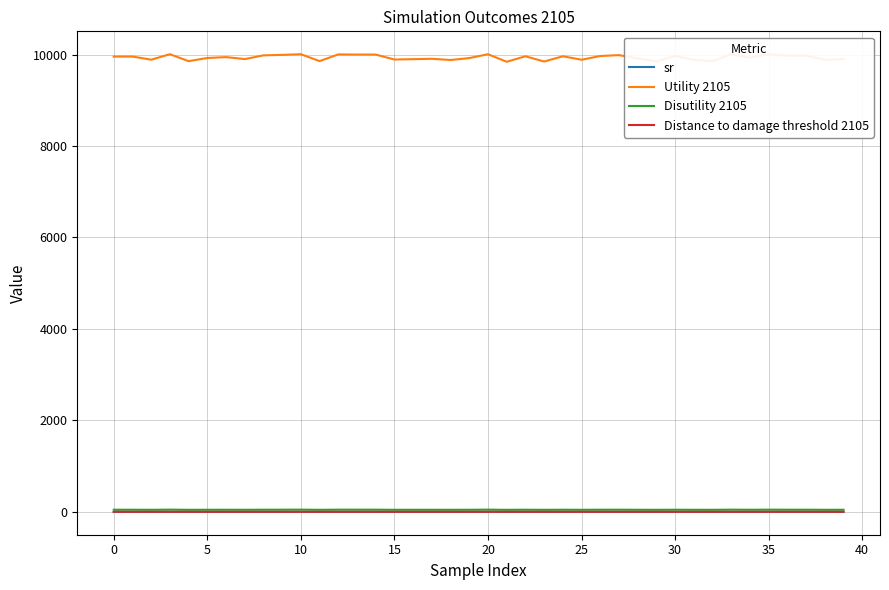

Which series has the widest spread of values?

Utility 2105